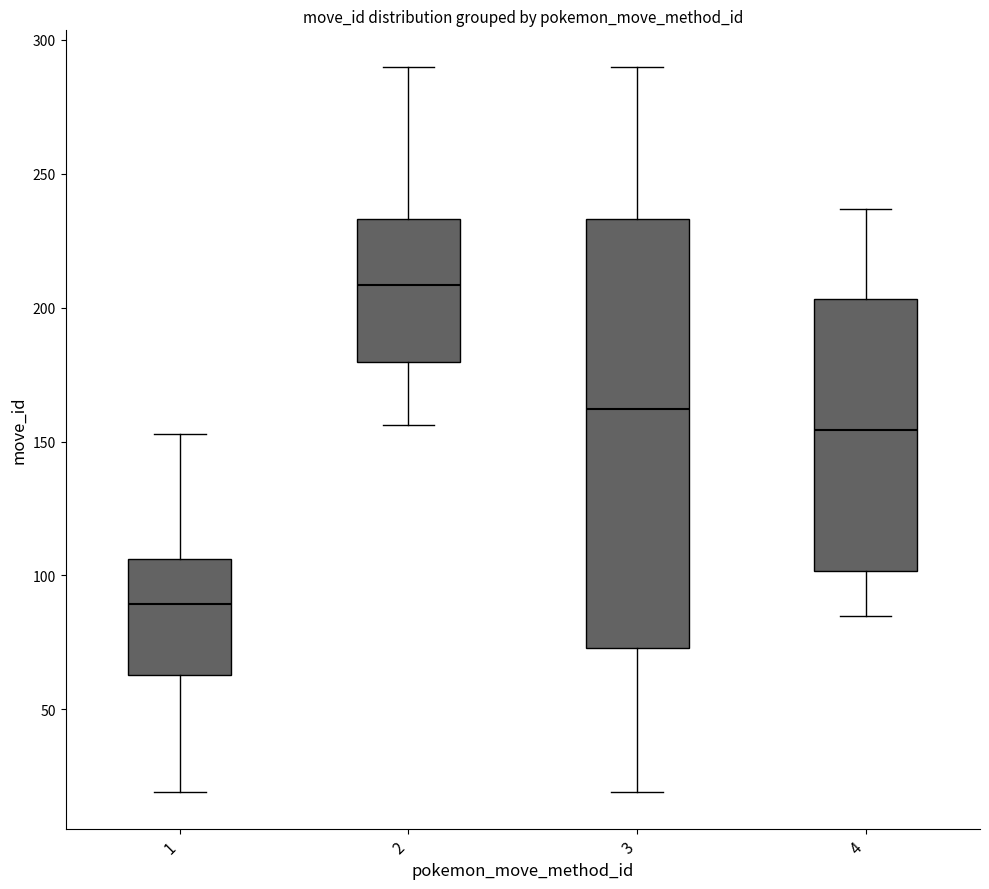

Where is the upper edge of the box at x = 2 on the y-axis? The values are not printed on the chart, so give them approximately, as read against the axis.

235